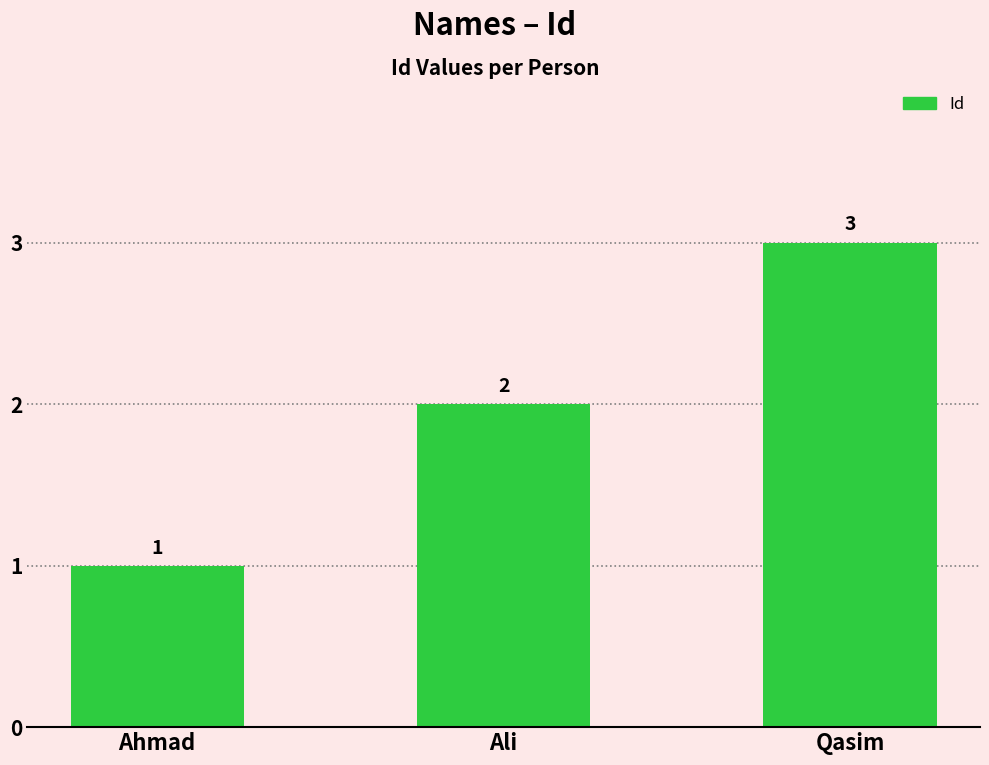

Count the values in the range 1 to 3.

3